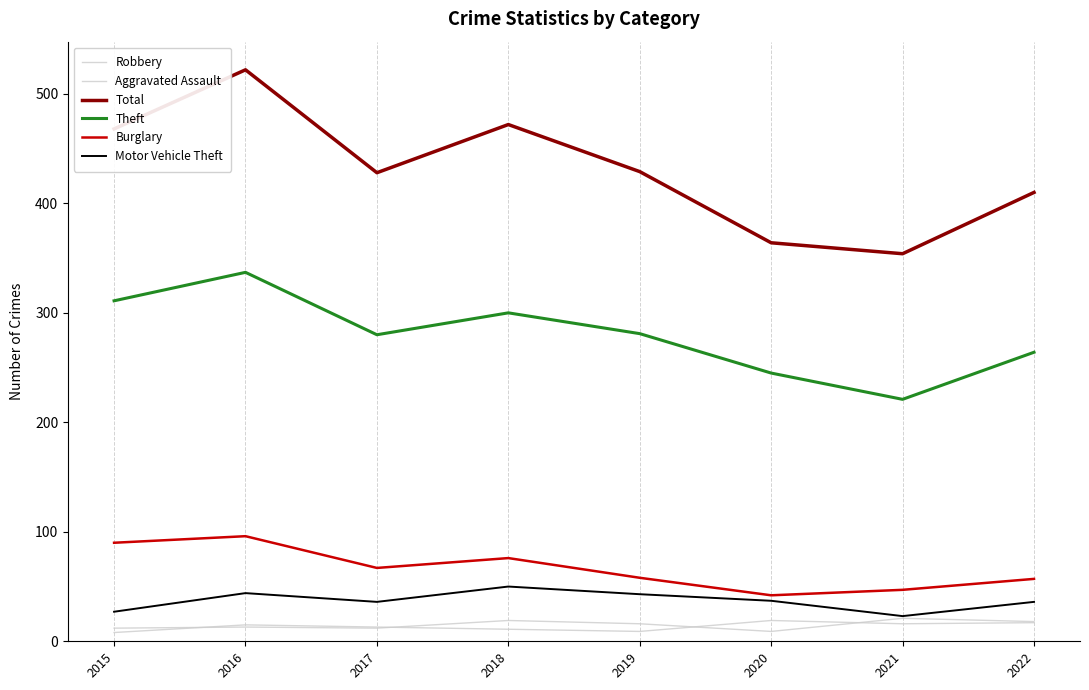

Reading left to right, extract all data points from this chart.

Robbery: 2015=8	2016=15	2017=13	2018=11	2019=9	2020=19	2021=16	2022=17
Aggravated Assault: 2015=12	2016=13	2017=12	2018=19	2019=16	2020=9	2021=21	2022=18
Total: 2015=468	2016=522	2017=428	2018=472	2019=429	2020=364	2021=354	2022=410
Theft: 2015=311	2016=337	2017=280	2018=300	2019=281	2020=245	2021=221	2022=264
Burglary: 2015=90	2016=96	2017=67	2018=76	2019=58	2020=42	2021=47	2022=57
Motor Vehicle Theft: 2015=27	2016=44	2017=36	2018=50	2019=43	2020=37	2021=23	2022=36